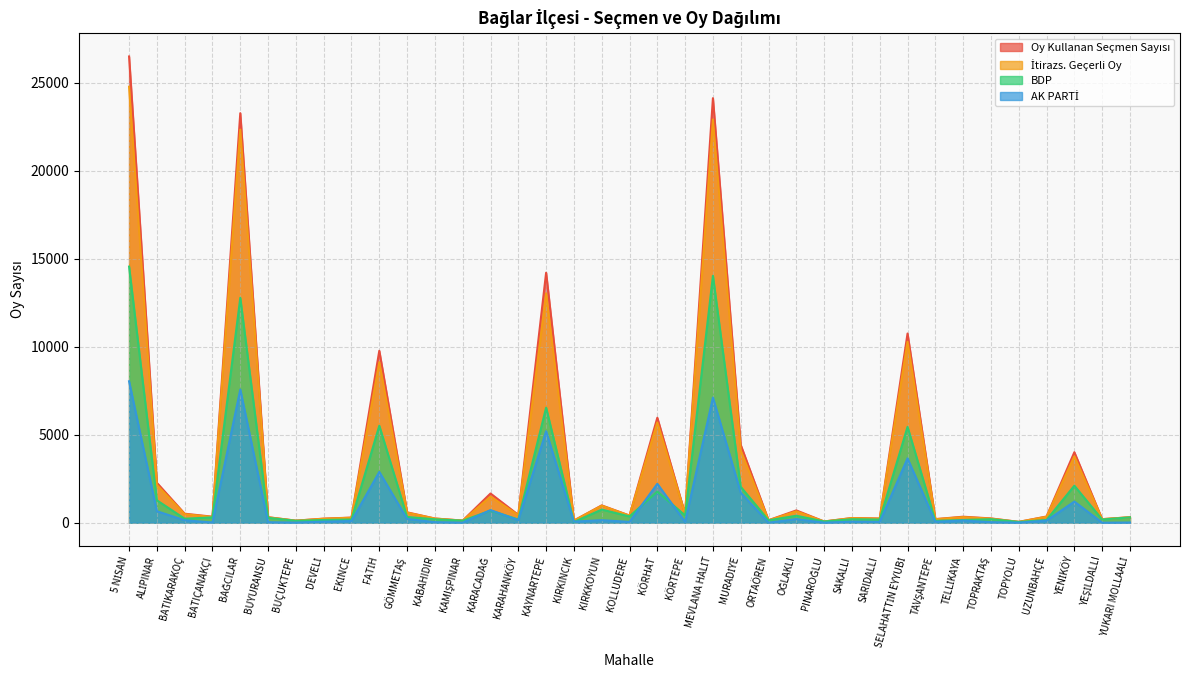

Where does the AK PARTİ series first go above 97?

5 NİSAN